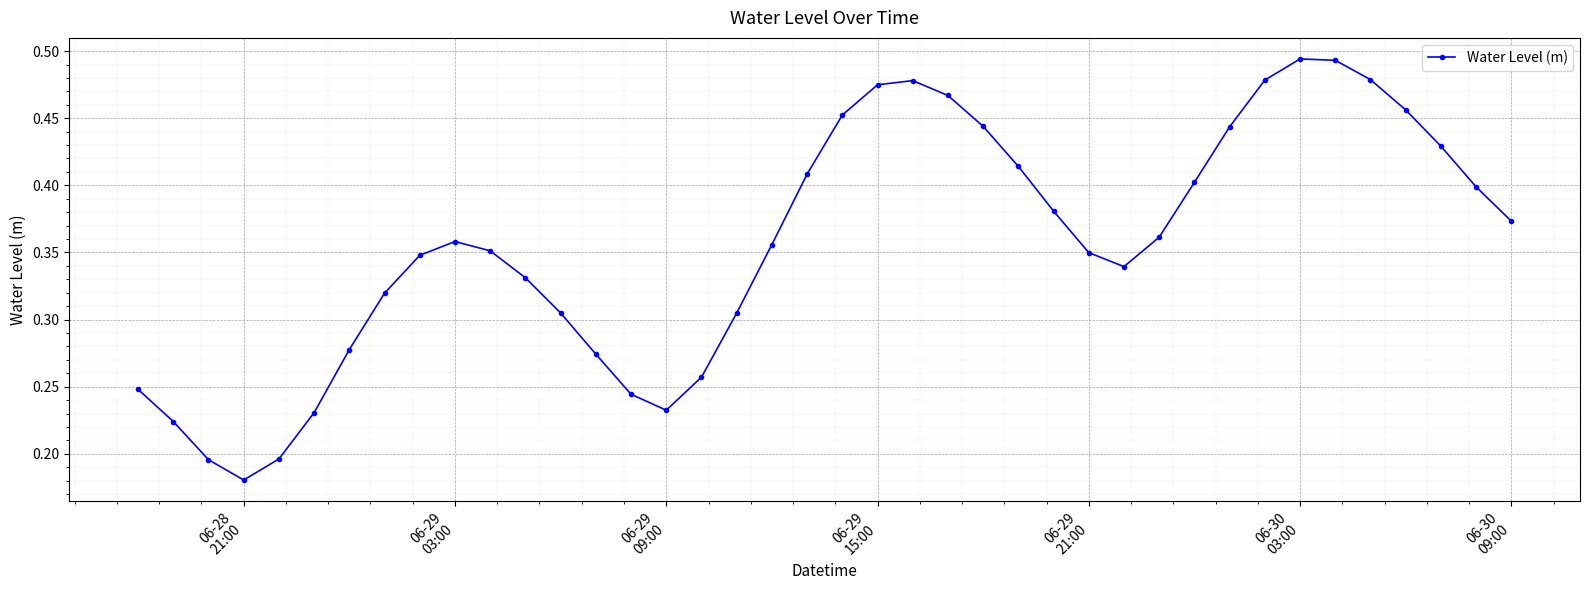

Count the values in the range 0 to 1.

40